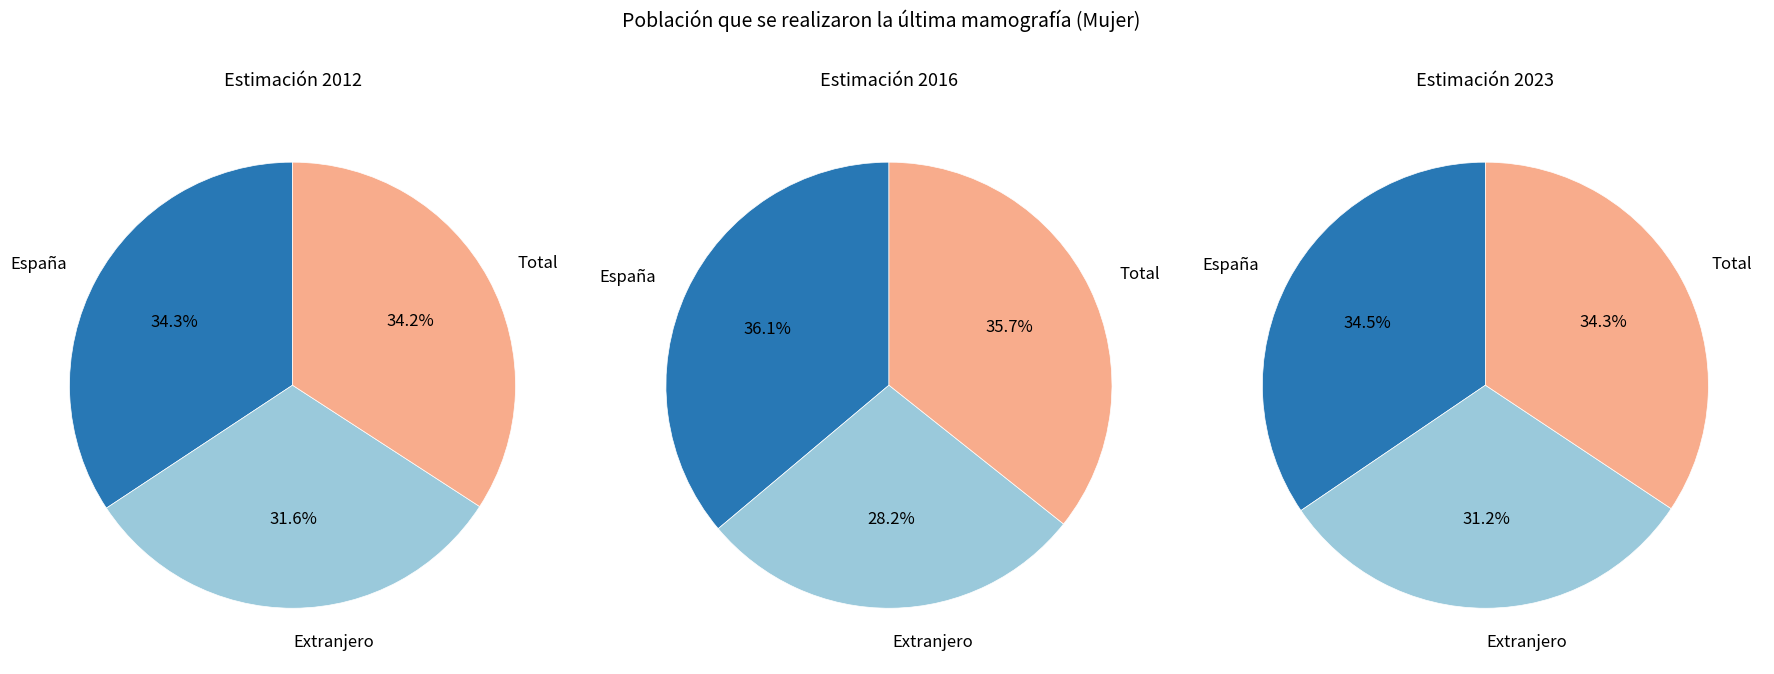

Which has a higher value, España or Extranjero?

España